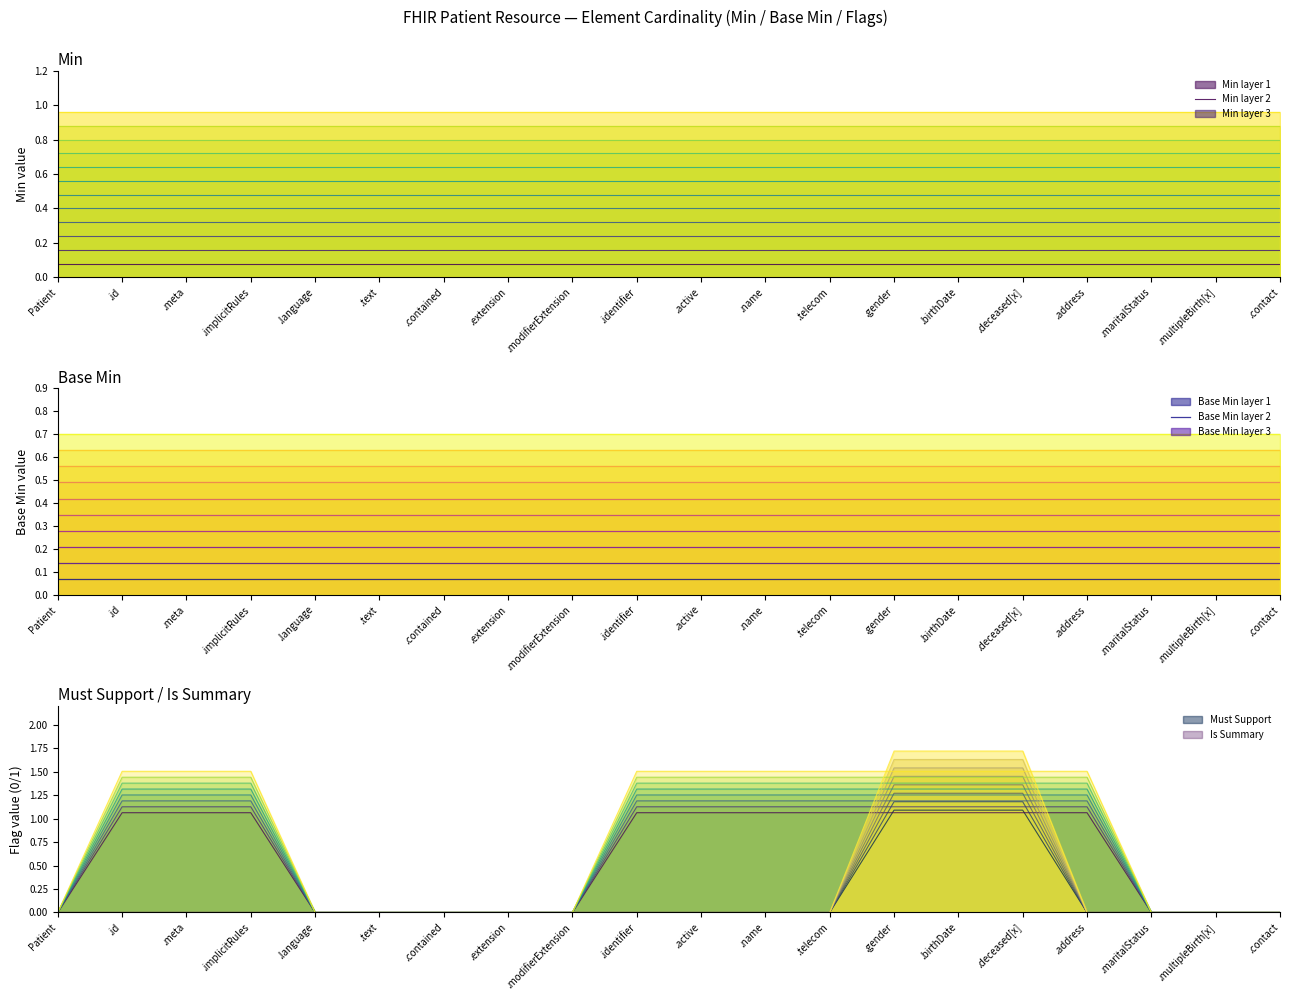

True or false: Patient (root) and identifier / gender cross at least once.

False